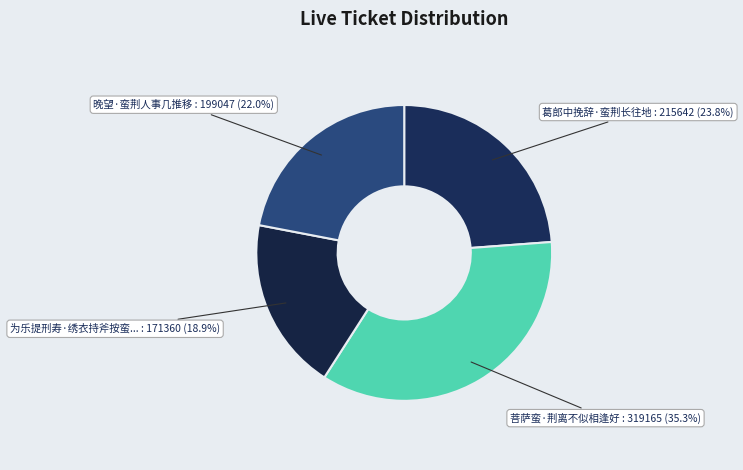

Rank the categories by value from highest to lowest.

菩萨蛮·荆离不似相逢好, 葛郎中挽辞·蛮荆长往地, 晚望·蛮荆人事几推移, 为乐提刑寿·绣衣持斧按蛮荆